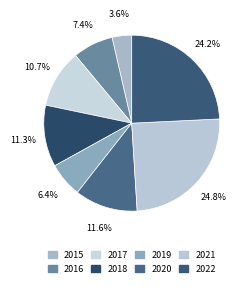

Combined, what portion of the pie is 2017 and 2018?

22.0%